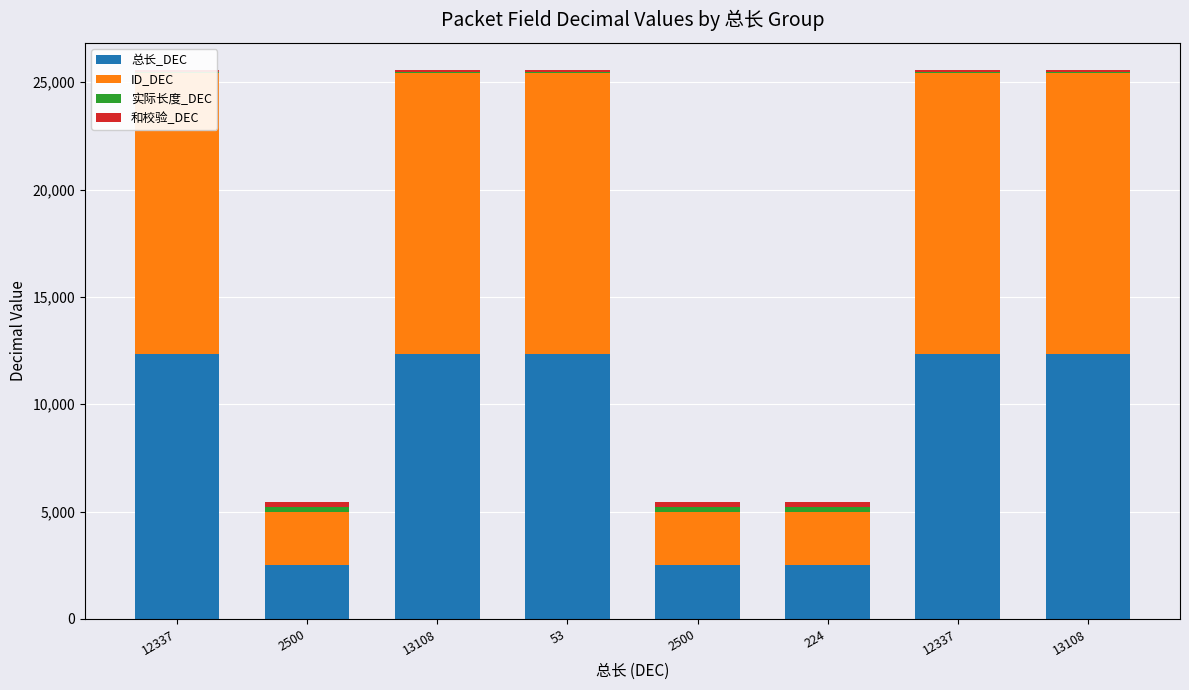

What are all the series names shown in the legend?

总长_DEC, ID_DEC, 实际长度_DEC, 和校验_DEC